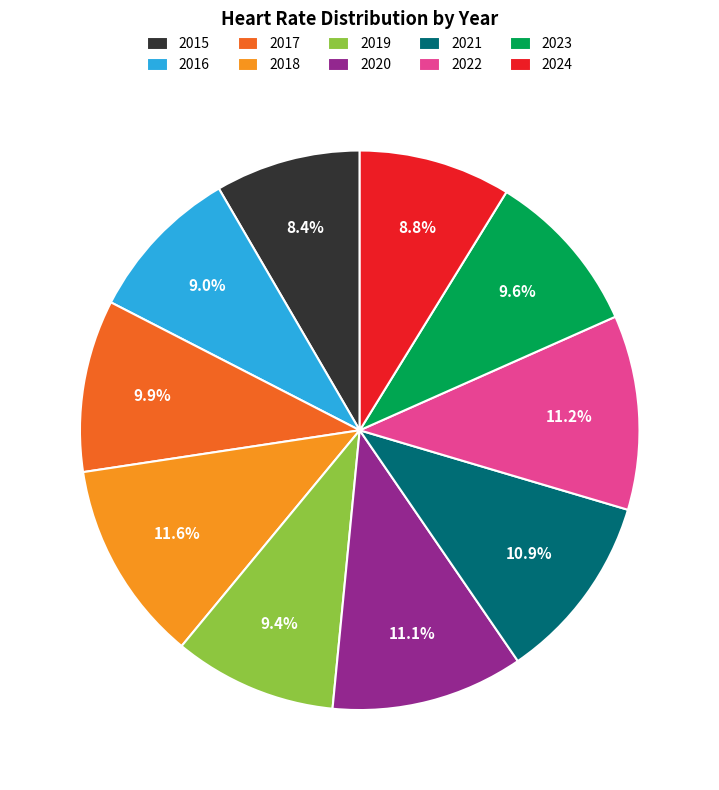

To the nearest percent, what percentage of the pie is 2017?

10%